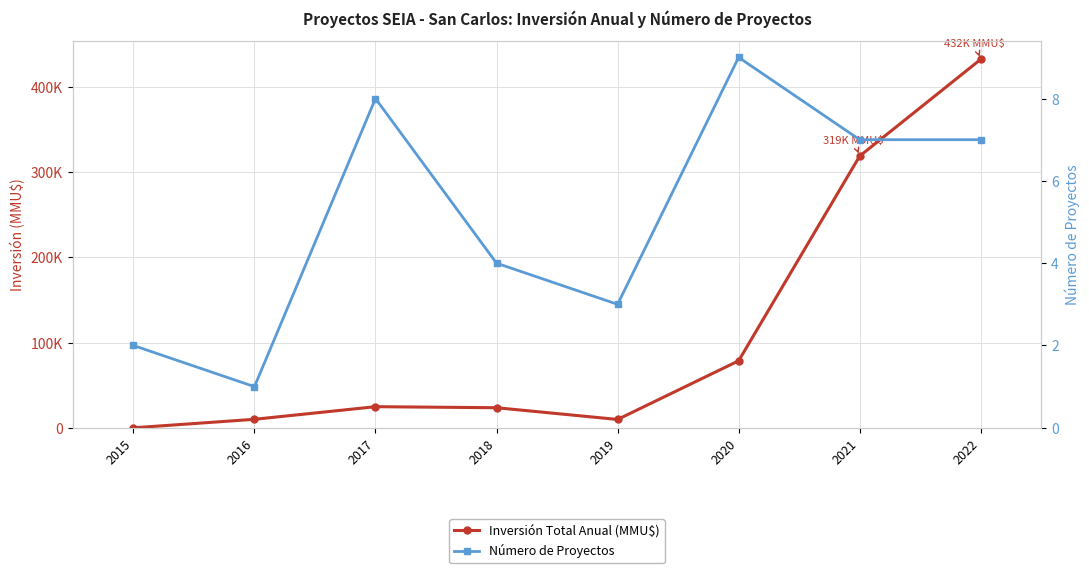

At which category is the sum across all series the highest?

2022